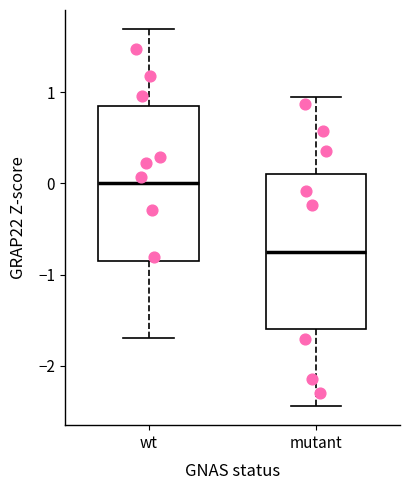

Reading left to right, transcribe this box plot: for each box, give where its median line is, the range the box spans, and where its two whiskers end, as read against the y-axis. The values are not printed on the chart, so give them approximately, as read against the axis.

wt: median 0.0, box -0.8 to 0.8, whiskers -1.7 to 1.7
mutant: median -0.7, box -1.6 to 0.1, whiskers -2.4 to 0.9